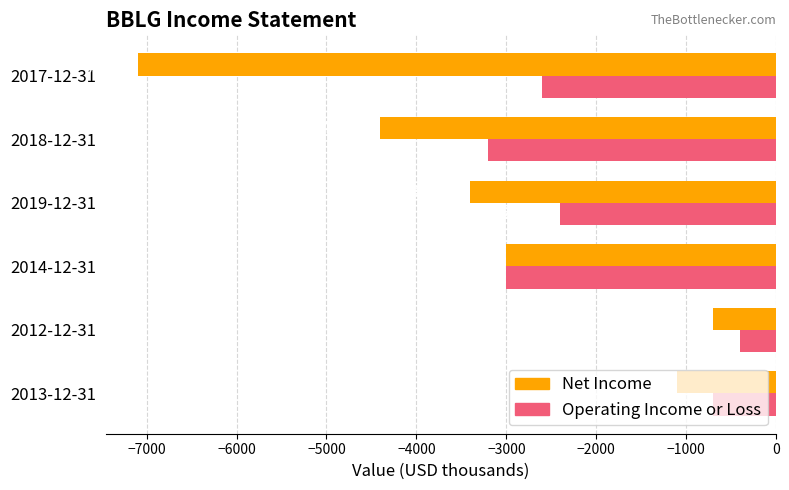

At which category is the sum across all series the highest?

2012-12-31